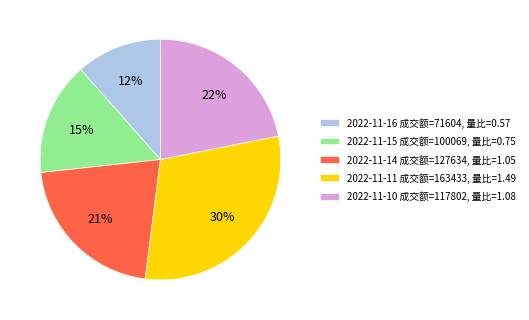

Which has a higher value, 2022-11-11 成交额=163433, 量比=1.49 or 2022-11-15 成交额=100069, 量比=0.75?

2022-11-11 成交额=163433, 量比=1.49